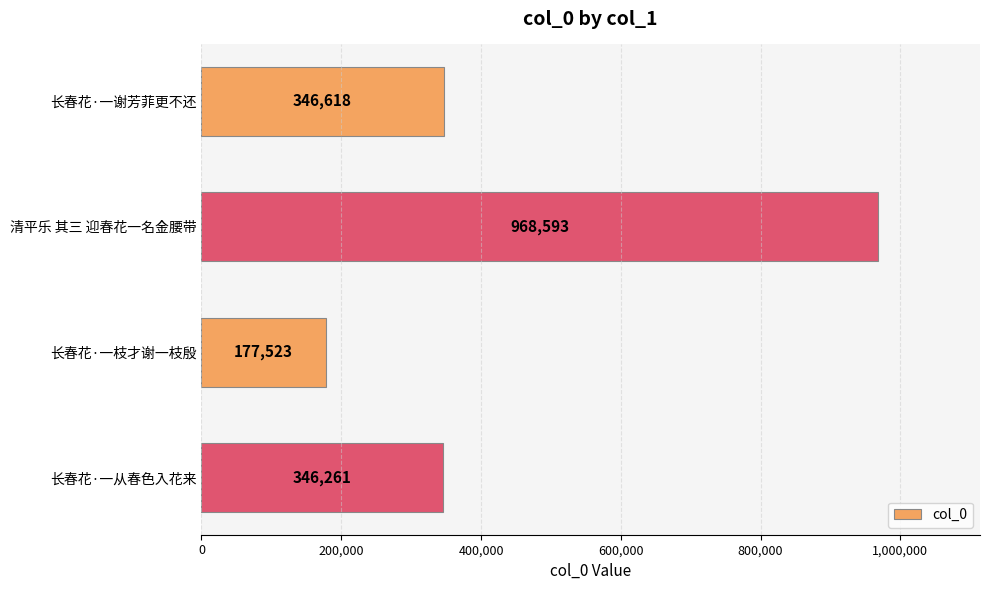

What is the approximate value at 长春花·一枝才谢一枝殷?

177523